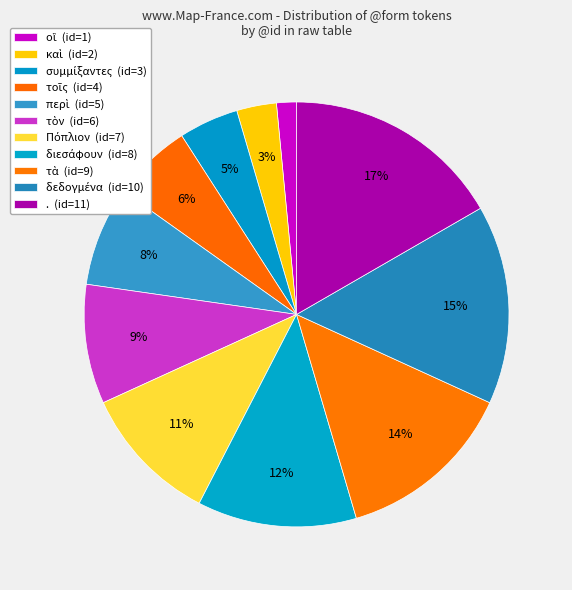

Which has a higher value, διεσάφουν or δεδογμένα?

δεδογμένα